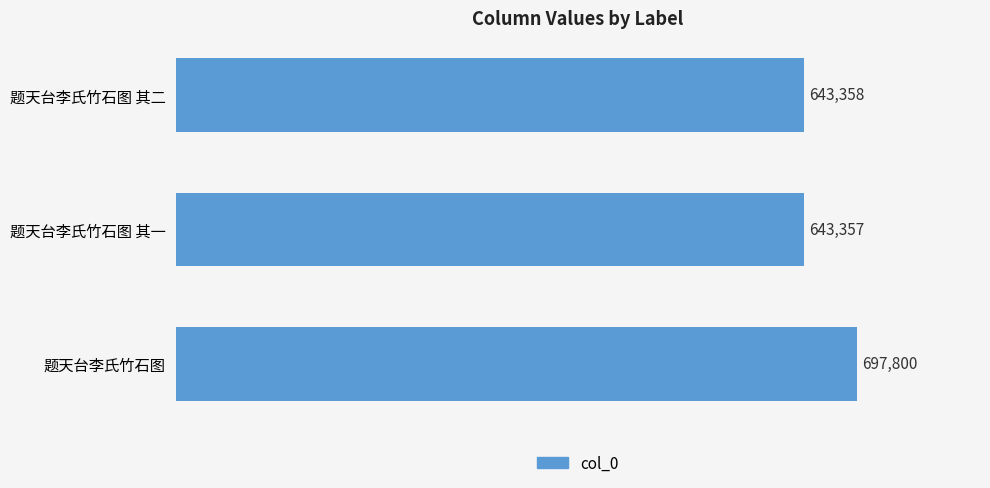

What is the label of the 2nd bar from the bottom?

题天台李氏竹石图 其一